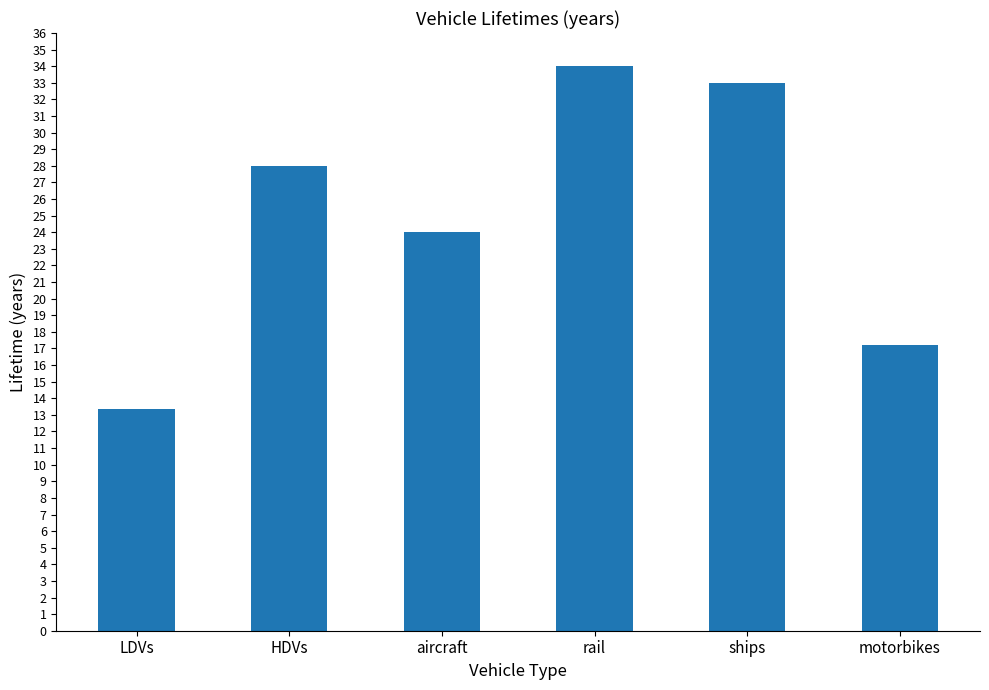

Reading right to left, transcribe all the data shown in this chart.

motorbikes=17.2	ships=33.0	rail=34.0	aircraft=24.0	HDVs=28.0	LDVs=13.4